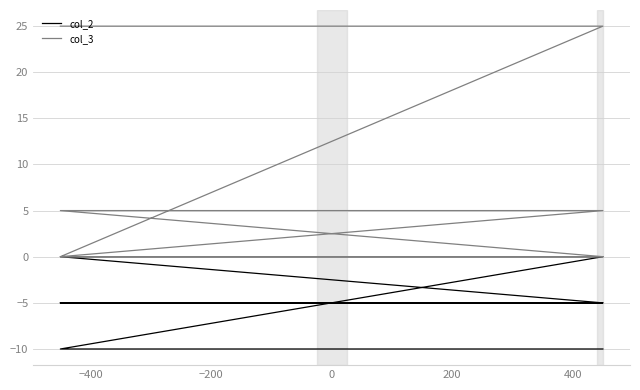

What is the total value across all series at 400?

-5.0